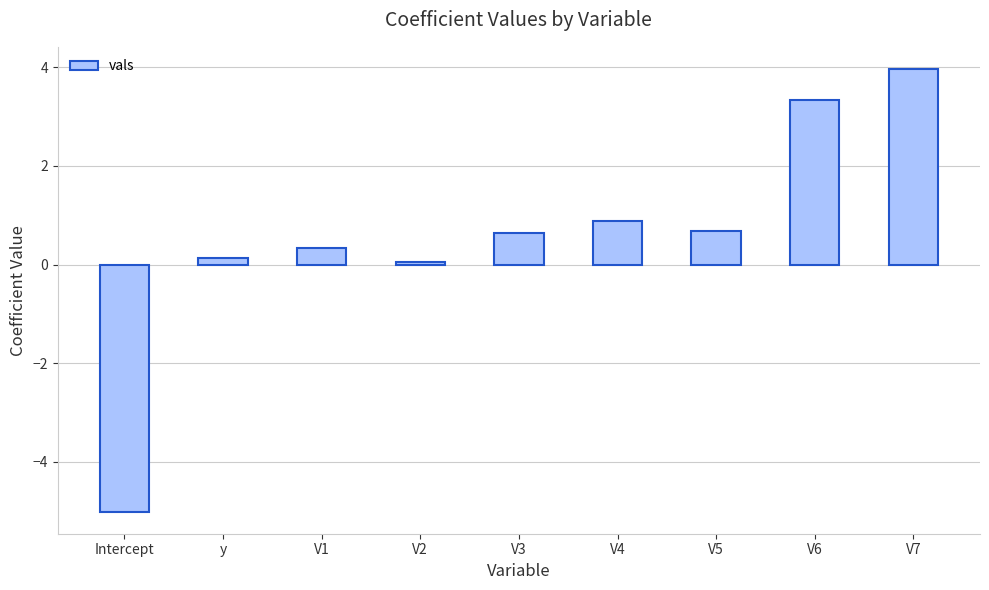

What is the average value?

0.6